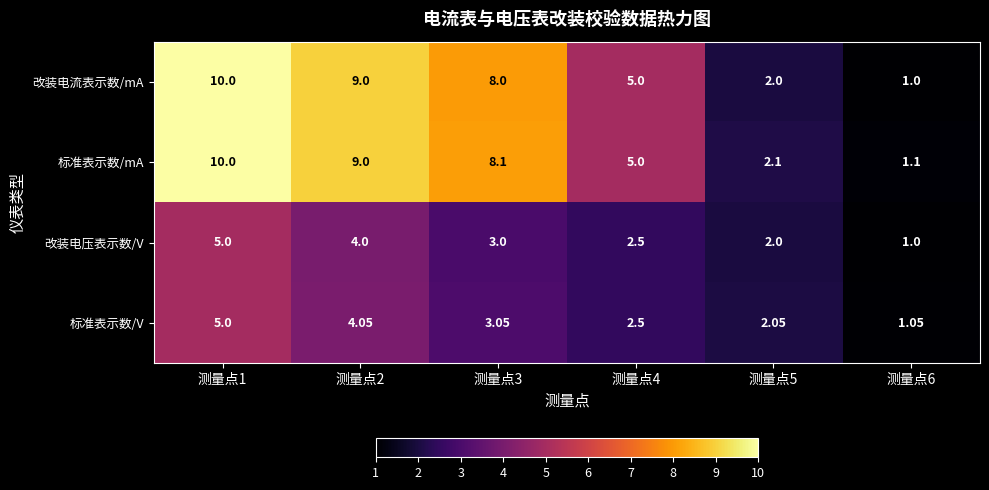

Which series has the largest range (max minus min)?

改装电流表示数/mA